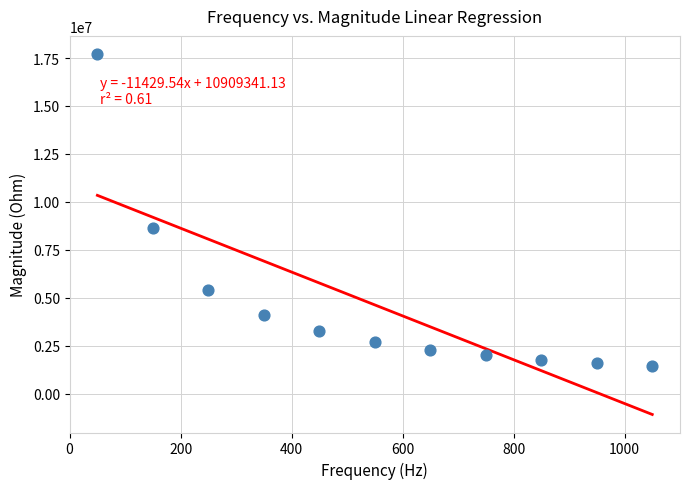

What Y value in the scatter plot is closest to 9572089?

8647150.3